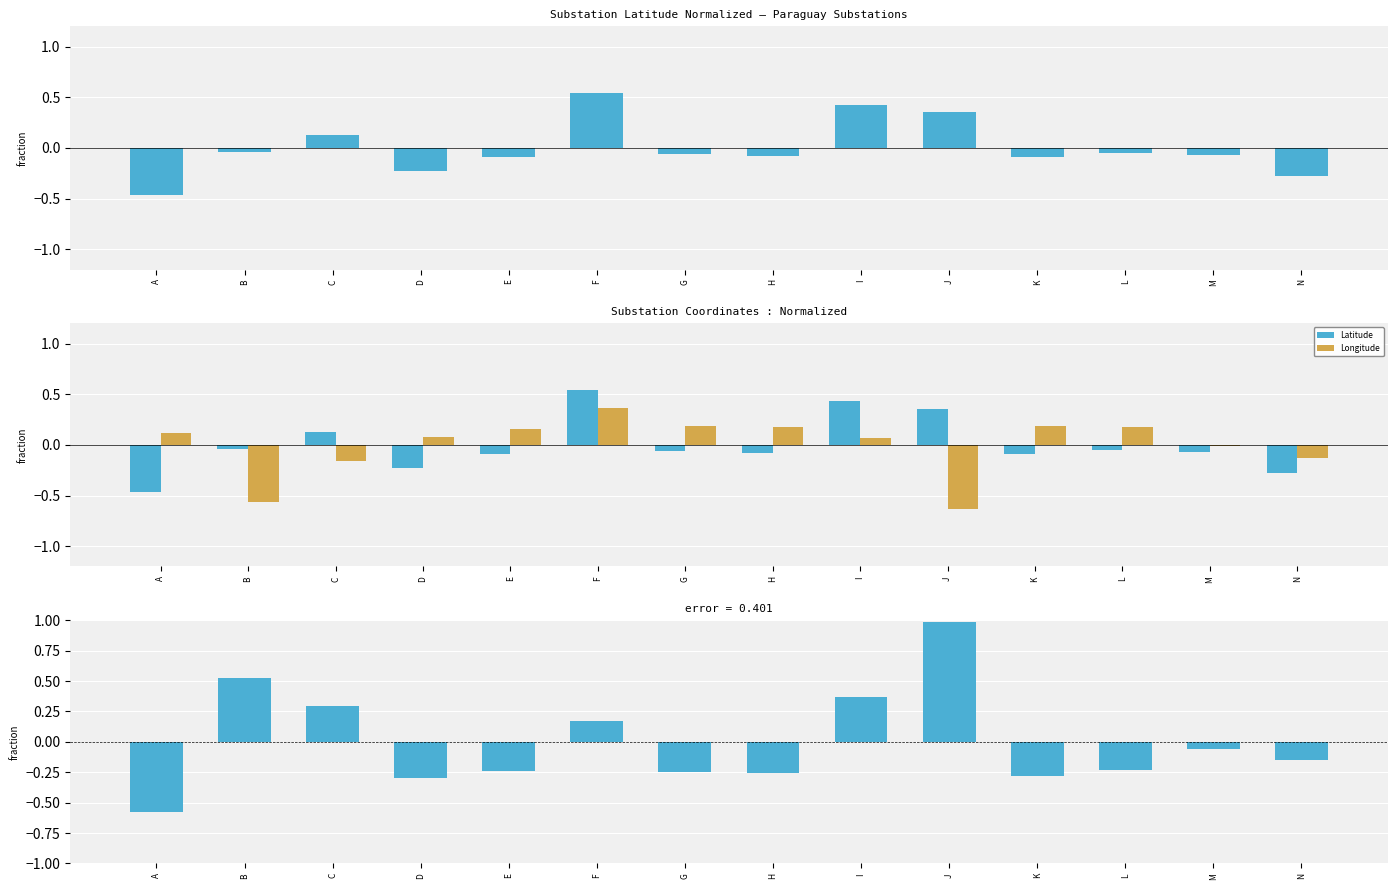

Reading right to left, what are all the values shown in this chart?

Latitude: N=-0.3	M=-0.1	L=-0.1	K=-0.1	J=0.4	I=0.4	H=-0.1	G=-0.1	F=0.5	E=-0.1	D=-0.2	C=0.1	B=-0.0	A=-0.5
Longitude: N=-0.1	M=-0.0	L=0.2	K=0.2	J=-0.6	I=0.1	H=0.2	G=0.2	F=0.4	E=0.2	D=0.1	C=-0.2	B=-0.6	A=0.1
Lat - Lon: N=-0.1	M=-0.1	L=-0.2	K=-0.3	J=1.0	I=0.4	H=-0.3	G=-0.2	F=0.2	E=-0.2	D=-0.3	C=0.3	B=0.5	A=-0.6